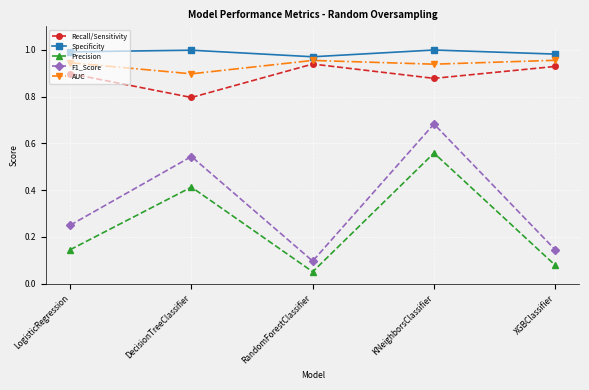

What is the label of the 1st point from the right?

XGBClassifier